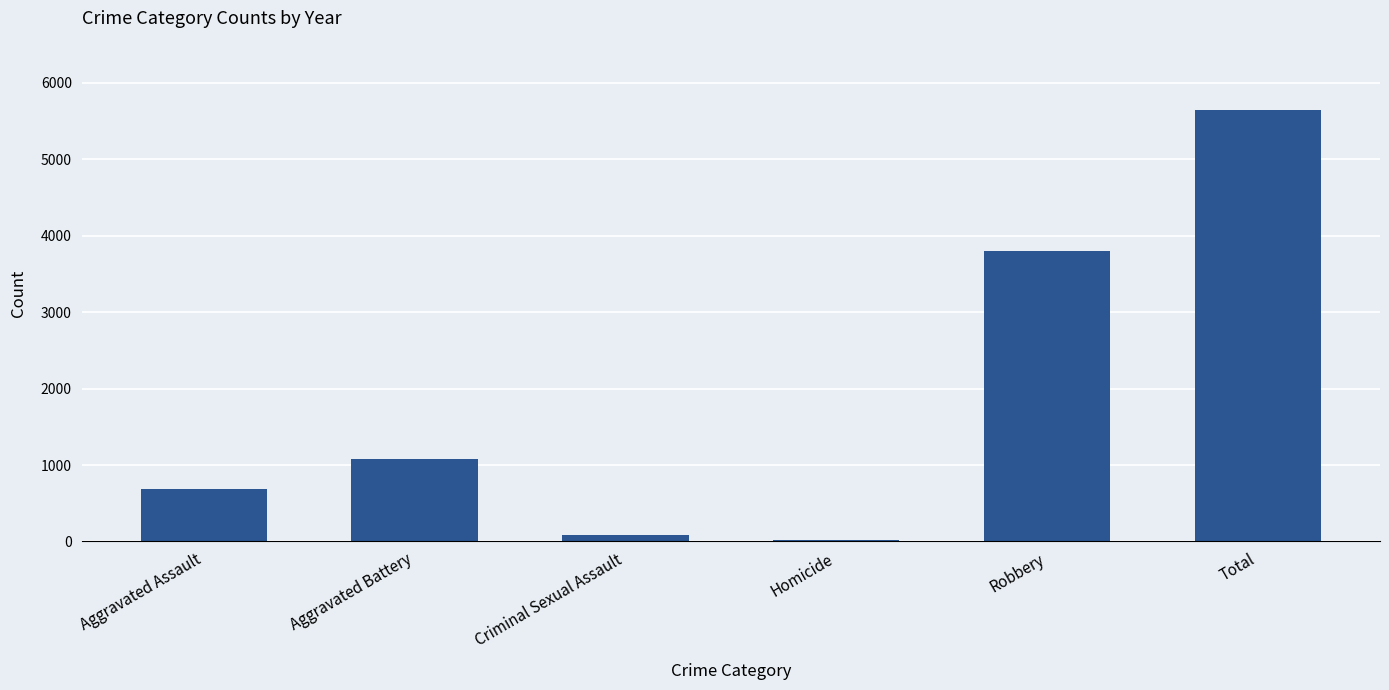

What is the maximum value shown in the chart?

5651